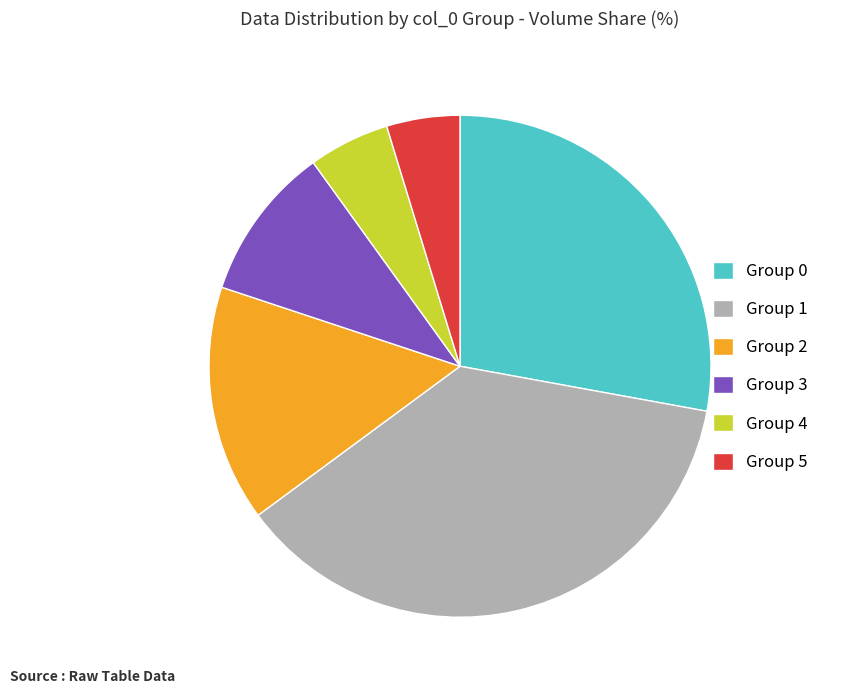

Rank the categories by value from lowest to highest.

Group 5, Group 4, Group 3, Group 2, Group 0, Group 1